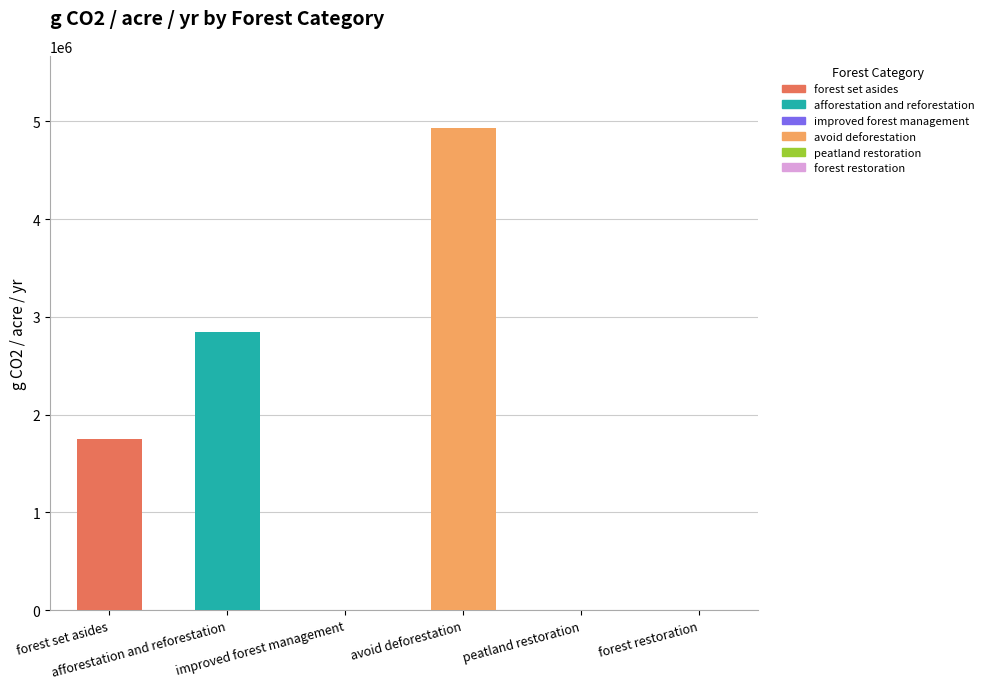

What position from the right is improved forest management?

4